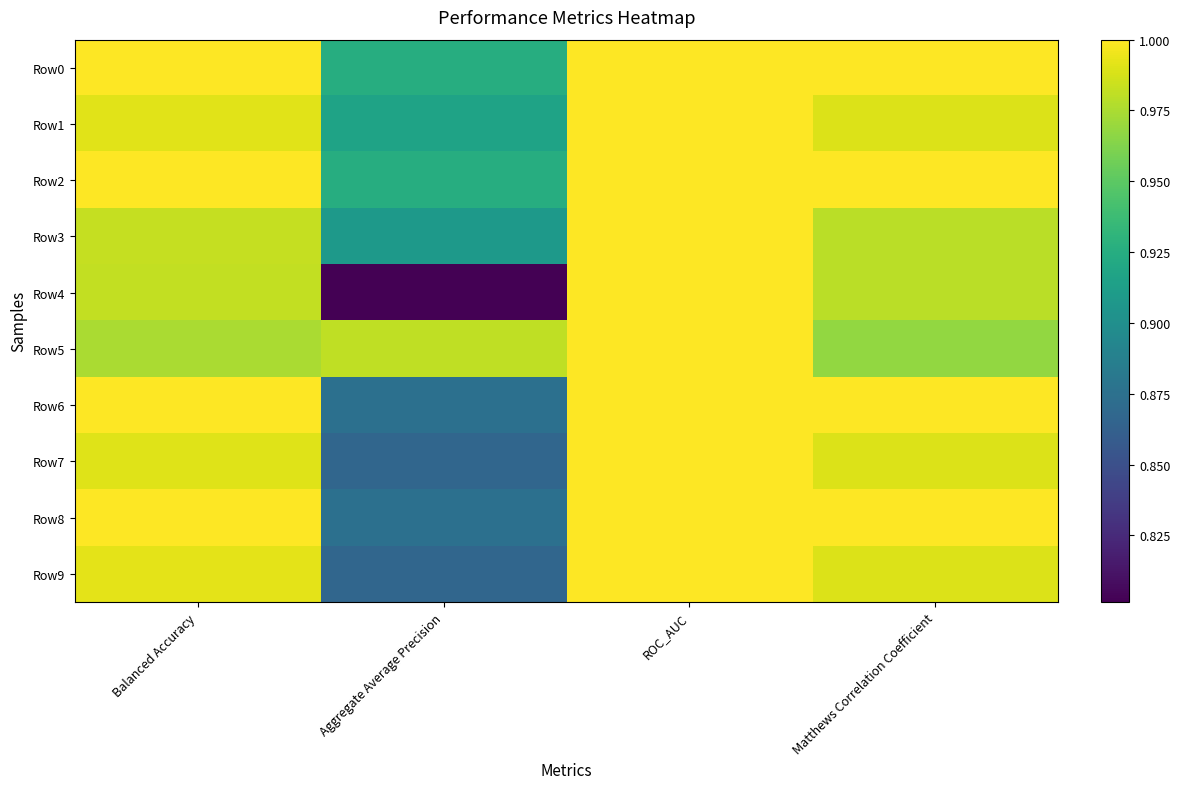

Reading left to right, transcribe all the data shown in this chart.

Row0: Balanced Accuracy=1.0	Aggregate Average Precision=0.9	ROC_AUC=1.0	Matthews Correlation Coefficient=1.0
Row1: Balanced Accuracy=1.0	Aggregate Average Precision=0.9	ROC_AUC=1.0	Matthews Correlation Coefficient=1.0
Row2: Balanced Accuracy=1.0	Aggregate Average Precision=0.9	ROC_AUC=1.0	Matthews Correlation Coefficient=1.0
Row3: Balanced Accuracy=1.0	Aggregate Average Precision=0.9	ROC_AUC=1.0	Matthews Correlation Coefficient=1.0
Row4: Balanced Accuracy=1.0	Aggregate Average Precision=0.8	ROC_AUC=1.0	Matthews Correlation Coefficient=1.0
Row5: Balanced Accuracy=1.0	Aggregate Average Precision=1.0	ROC_AUC=1.0	Matthews Correlation Coefficient=1.0
Row6: Balanced Accuracy=1.0	Aggregate Average Precision=0.9	ROC_AUC=1.0	Matthews Correlation Coefficient=1.0
Row7: Balanced Accuracy=1.0	Aggregate Average Precision=0.9	ROC_AUC=1.0	Matthews Correlation Coefficient=1.0
Row8: Balanced Accuracy=1.0	Aggregate Average Precision=0.9	ROC_AUC=1.0	Matthews Correlation Coefficient=1.0
Row9: Balanced Accuracy=1.0	Aggregate Average Precision=0.9	ROC_AUC=1.0	Matthews Correlation Coefficient=1.0